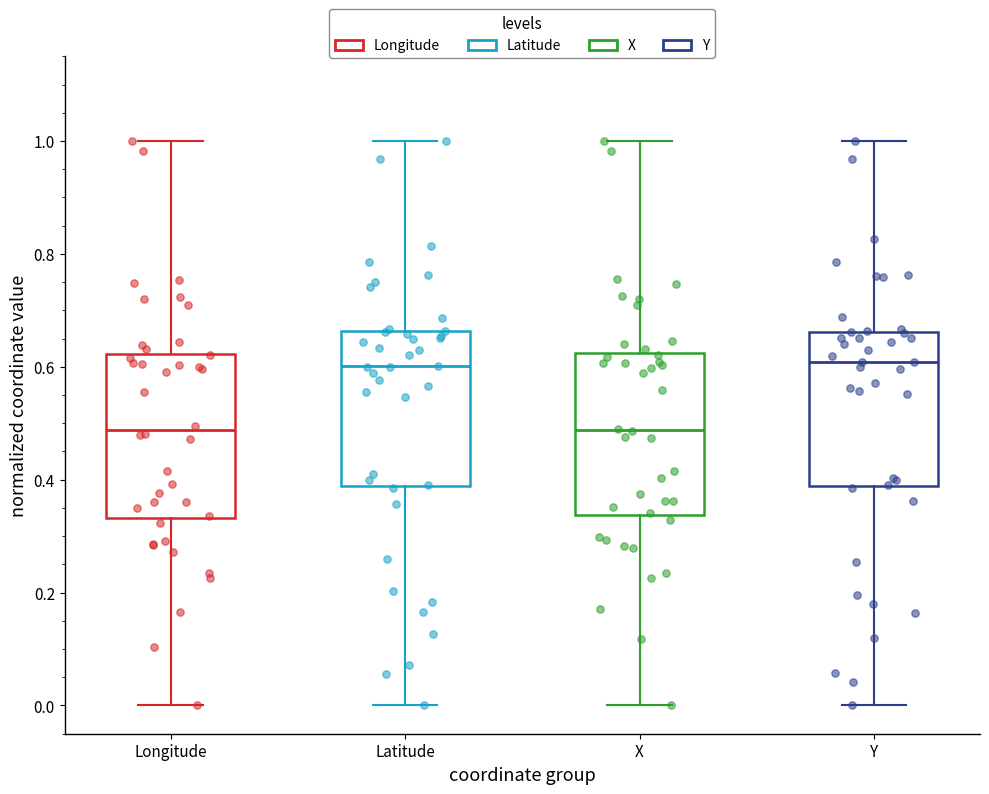

Reading left to right, transcribe this box plot: for each box, give where its median line is, the range the box spans, and where its two whiskers end, as read against the y-axis. The values are not printed on the chart, so give them approximately, as read against the axis.

Longitude: median 0.48, box 0.34 to 0.62, whiskers 0.00 to 1.00
Latitude: median 0.60, box 0.38 to 0.66, whiskers 0.00 to 1.00
X: median 0.48, box 0.34 to 0.62, whiskers 0.00 to 1.00
Y: median 0.60, box 0.38 to 0.66, whiskers 0.00 to 1.00